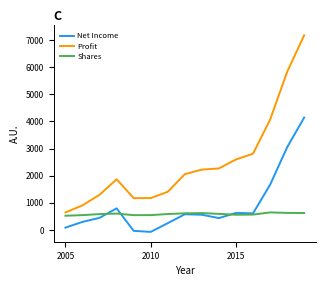

List the series in order of their peak value, highest first.

Profit, Net Income, Shares